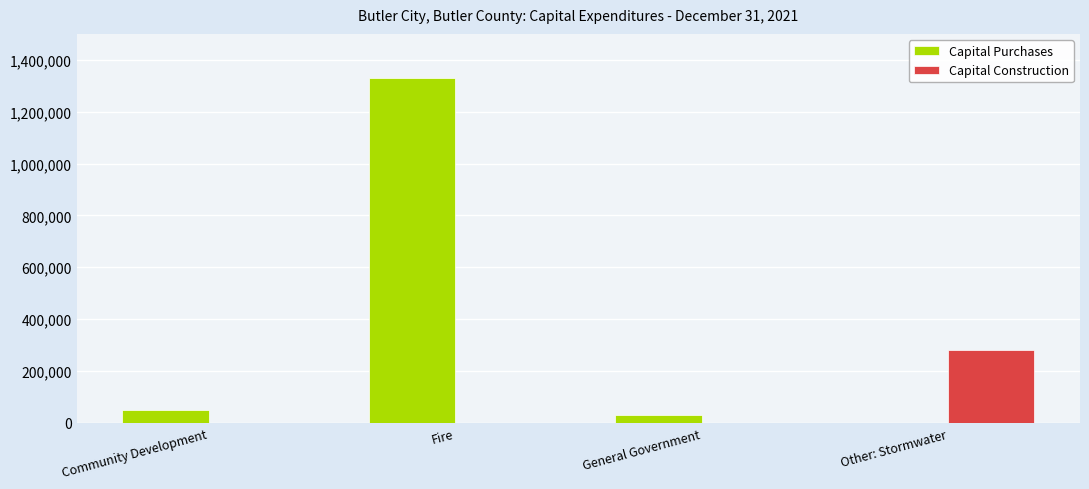

What is the sum of all Capital Purchases values?

1412334